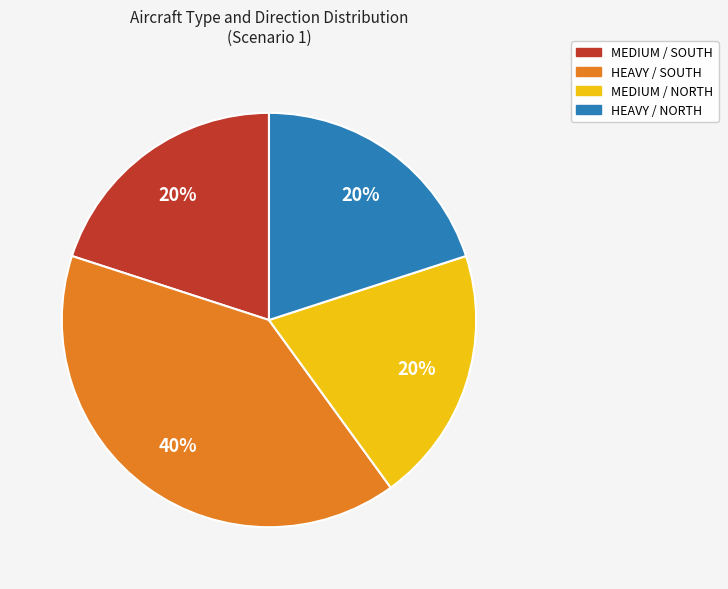

The MEDIUM / SOUTH slice represents 10% of the pie. True or false?

False